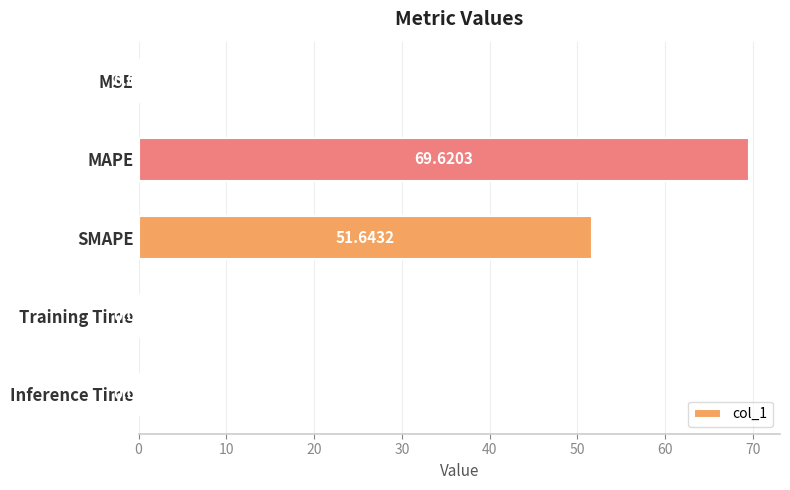

What is the sum of all values?

121.3